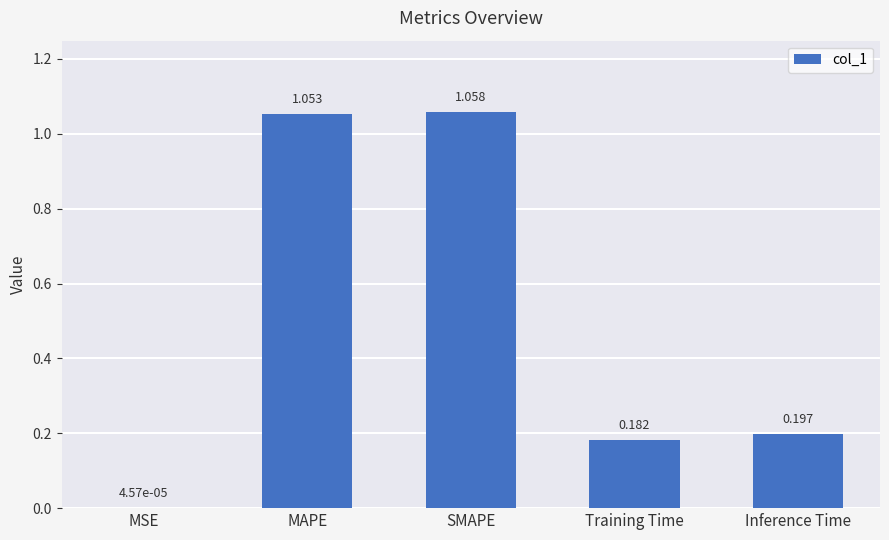

Which has a higher value, SMAPE or MAPE?

SMAPE